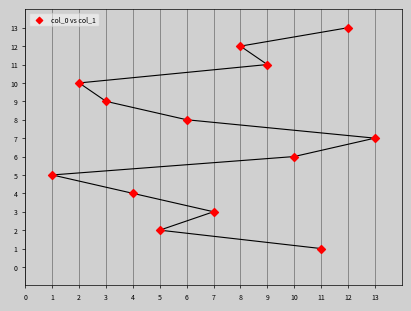

What is the range of Y values (max minus min)?

12